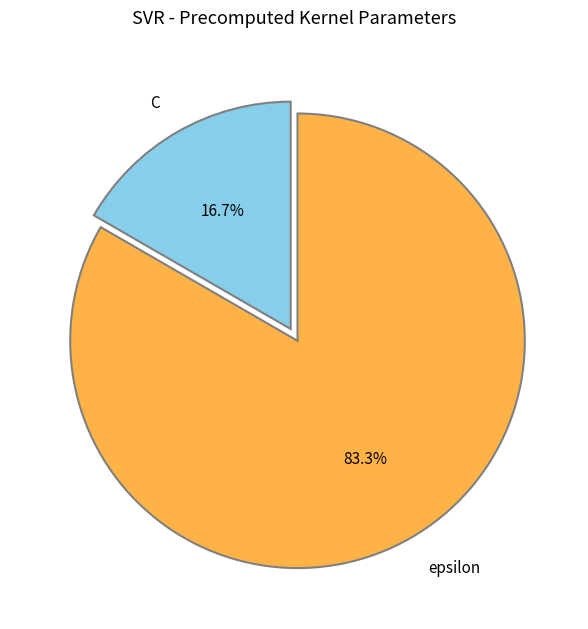

Which category has the biggest portion of the pie?

epsilon